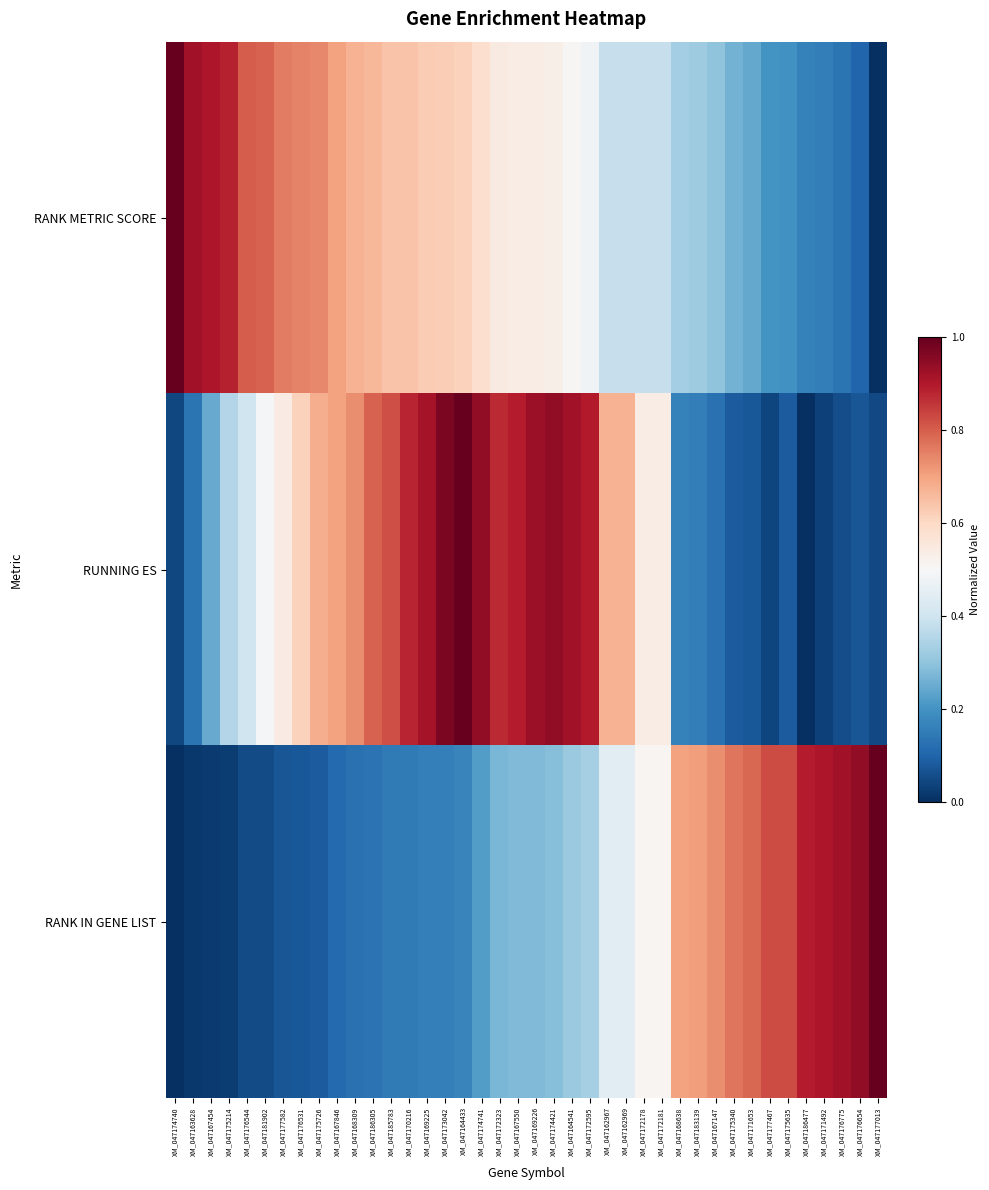

What is the spread (max minus min) of values at XM_047185783?

0.7